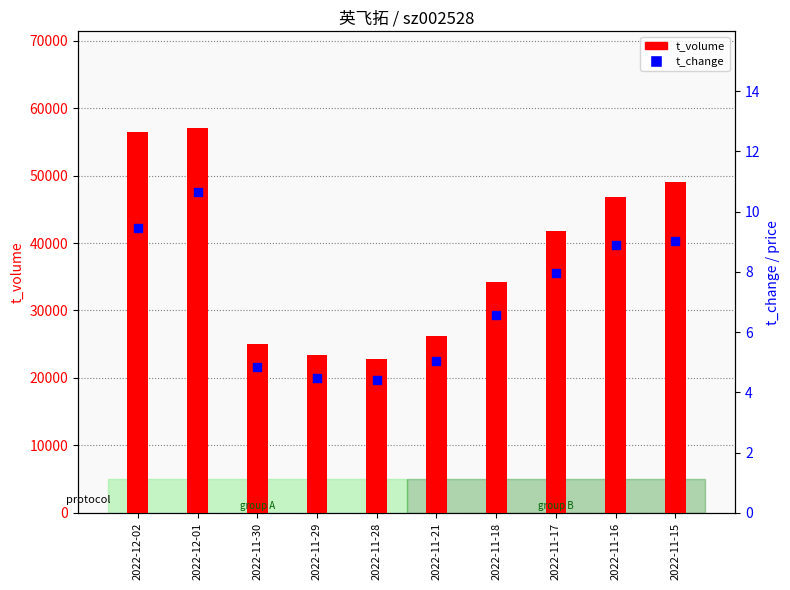

Which series contains the highest Y value?

t_volume